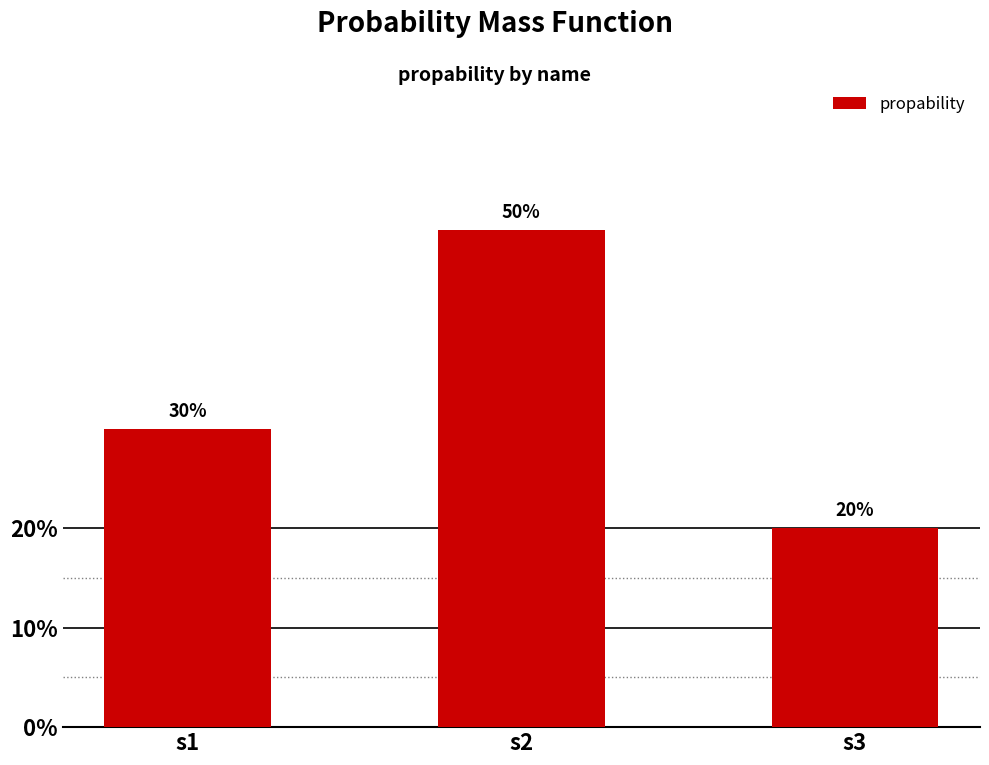

What value does the data have at s1?

0.3